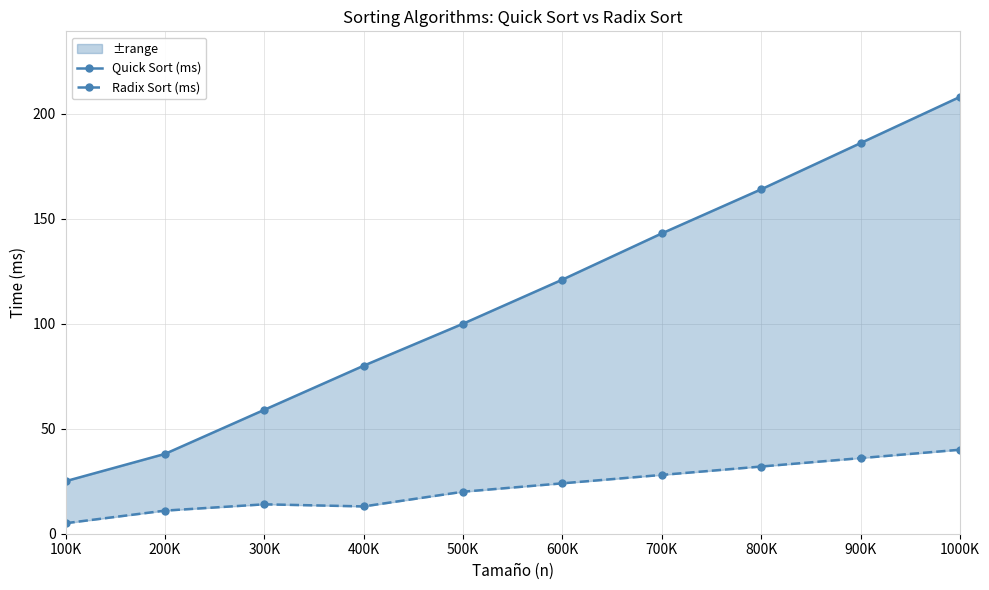

True or false: Quick Sort (ms) and Radix Sort (ms) cross at least once.

False